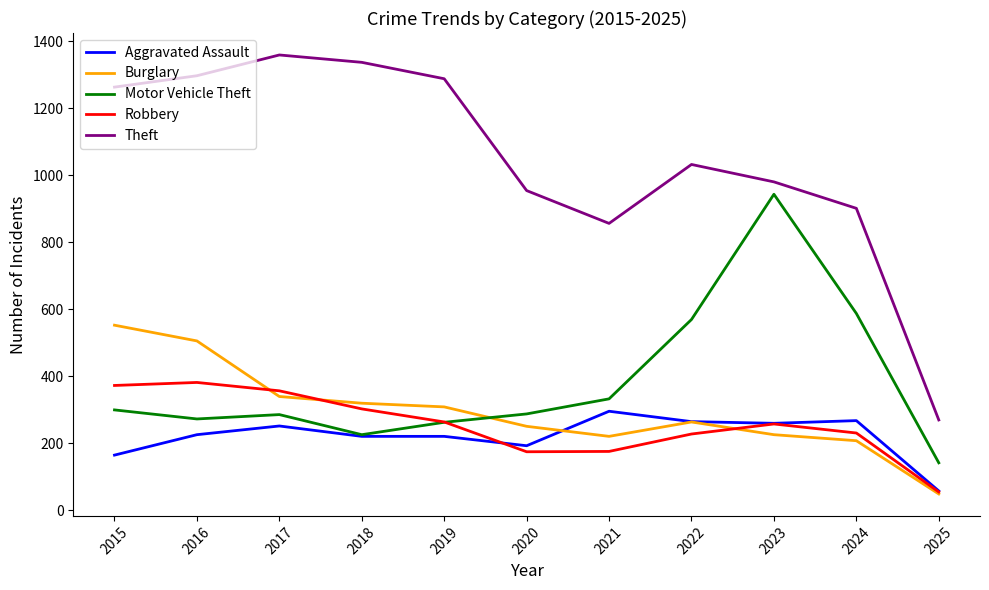

Which series changed the most between 2017 and 2025?

Theft